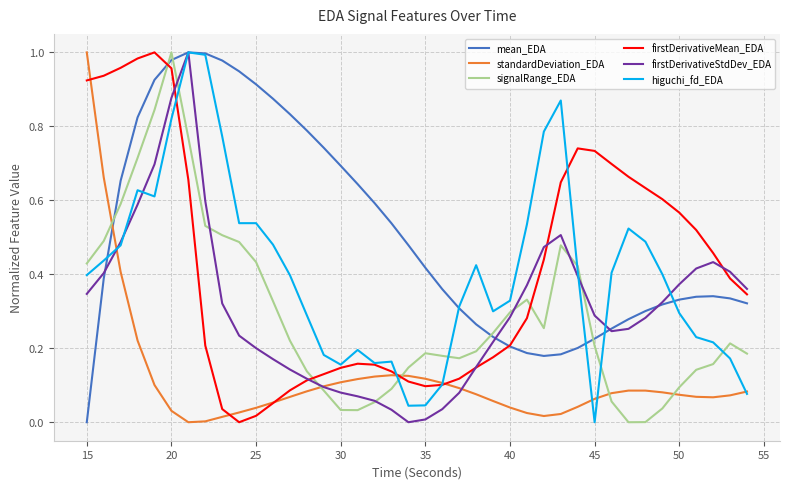

At how many categories does at least one series exceed 0?

40